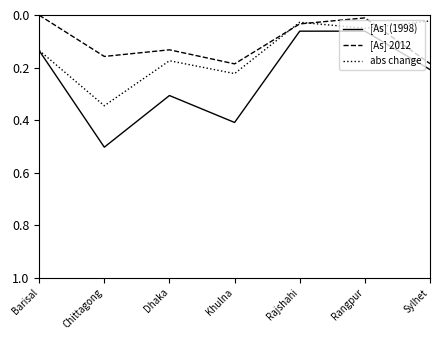

True or false: [As] 2012 and [As] (1998) intersect in this chart.

False